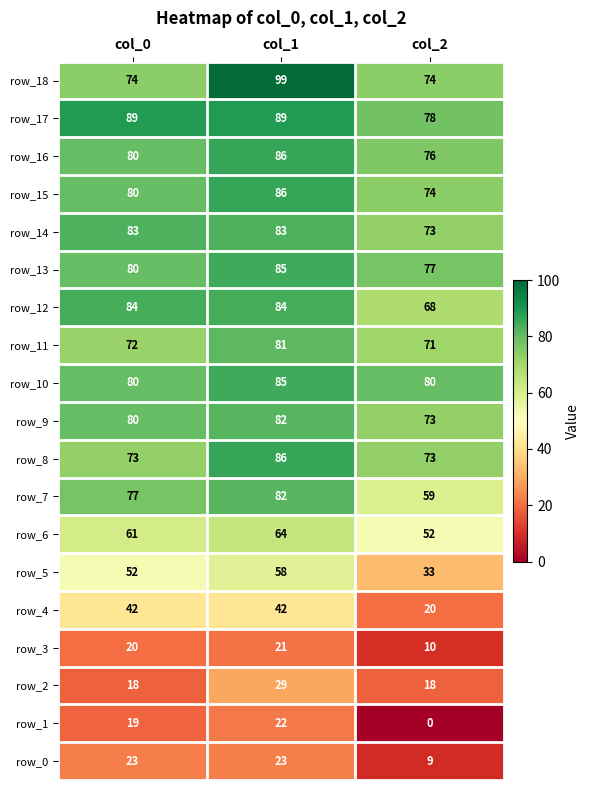

Between col_0 and col_1, which series saw the biggest shift?

row_18